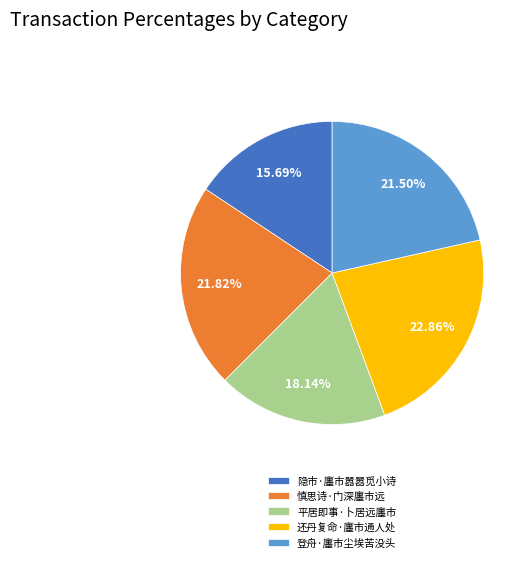

Which slice is the largest?

还丹复命·廛市通人处